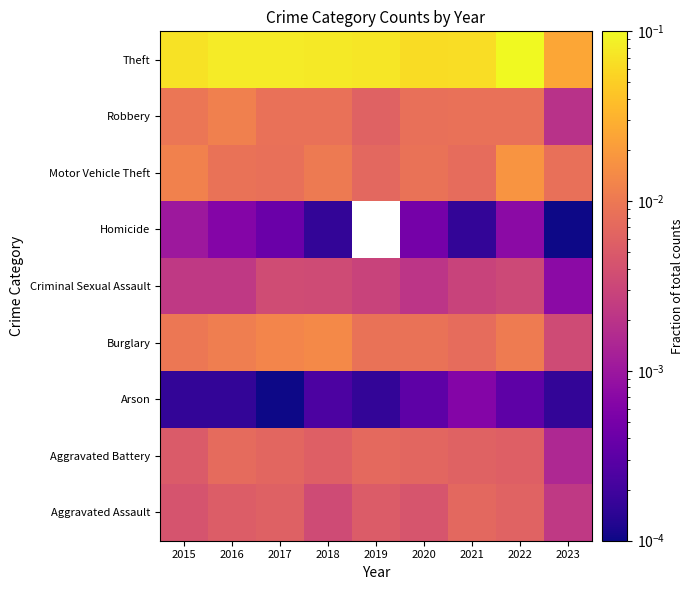

How many distinct data groups are displayed?

9